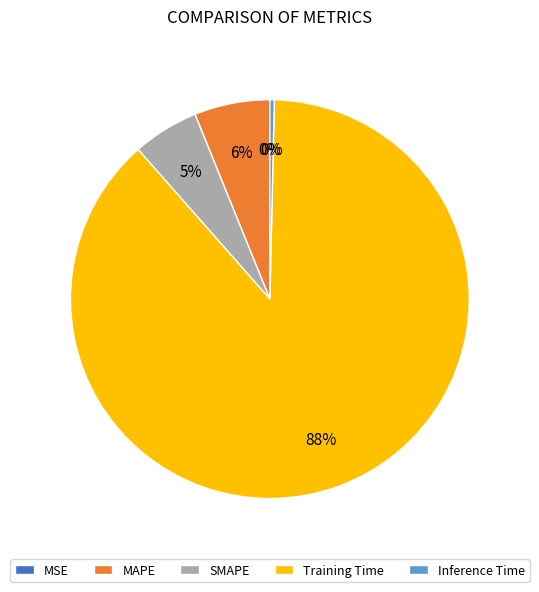

To the nearest percent, what is the average slice percentage?

20%